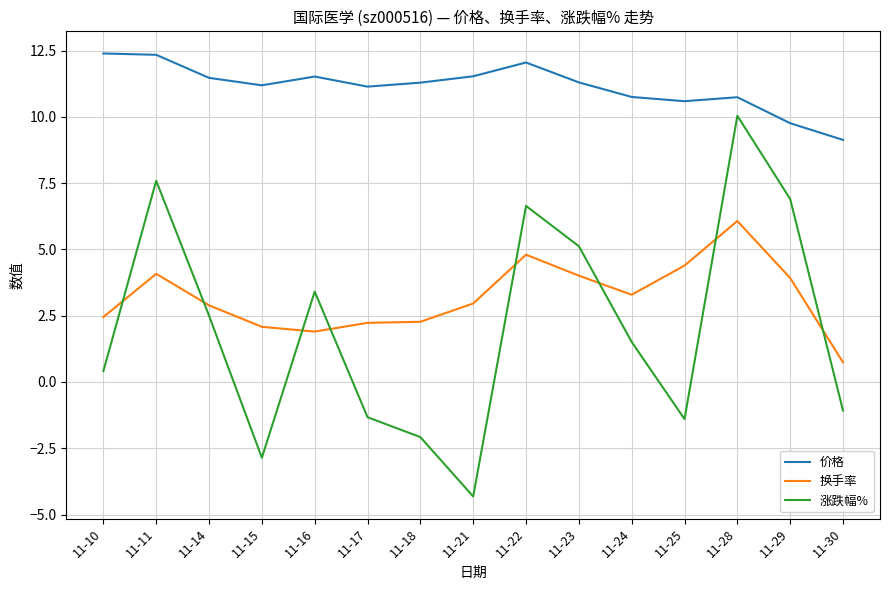

Which series changed the most between 11-22 and 11-29?

价格